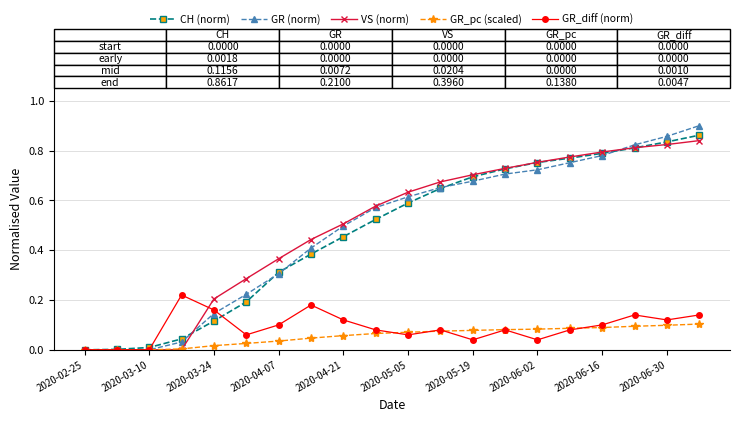

Which series has the largest total across all categories?

VS (norm)